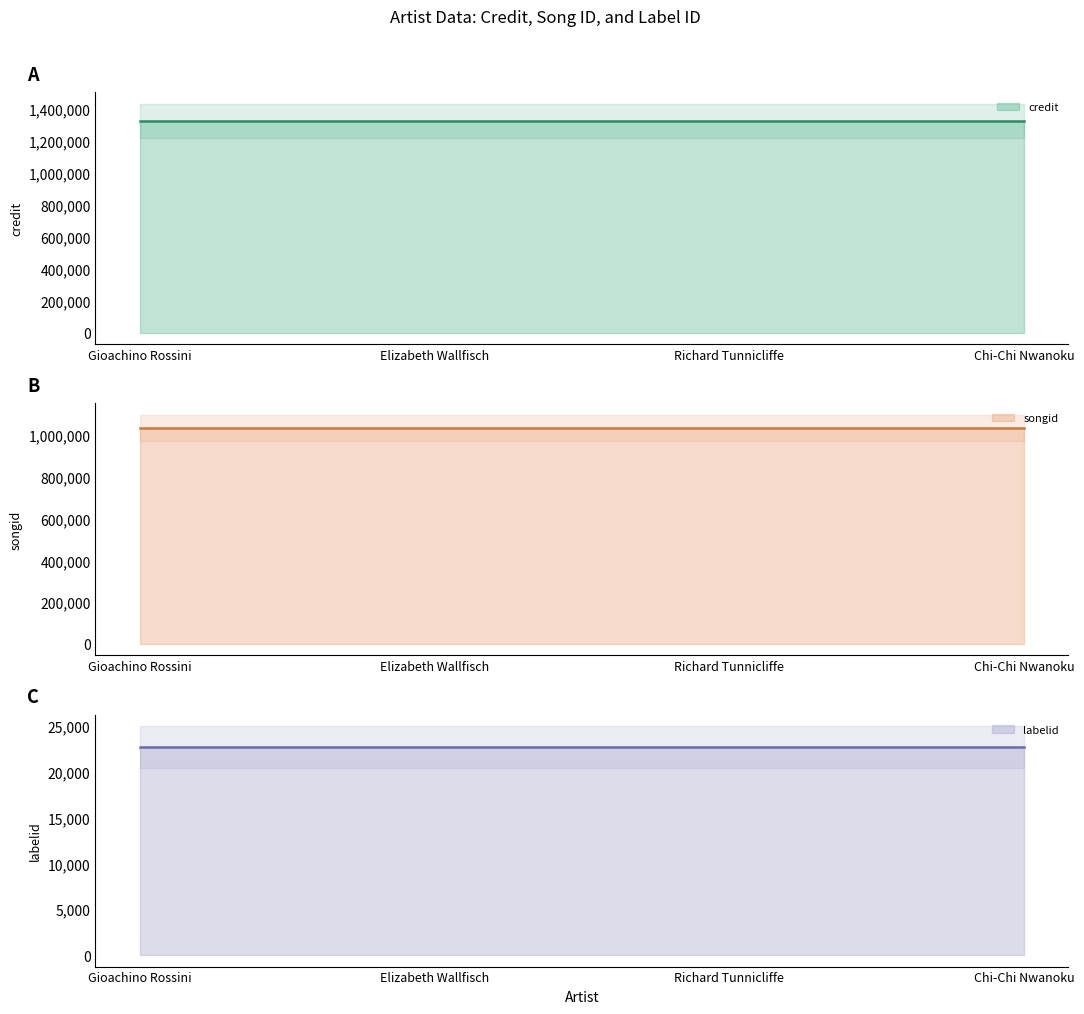

Reading left to right, transcribe all the data shown in this chart.

credit: Gioachino Rossini=1323291	Elizabeth Wallfisch=1323291	Richard Tunnicliffe=1323291	Chi-Chi Nwanoku=1323291
songid: Gioachino Rossini=1033456	Elizabeth Wallfisch=1033456	Richard Tunnicliffe=1033456	Chi-Chi Nwanoku=1033456
labelid: Gioachino Rossini=22708	Elizabeth Wallfisch=22708	Richard Tunnicliffe=22708	Chi-Chi Nwanoku=22708